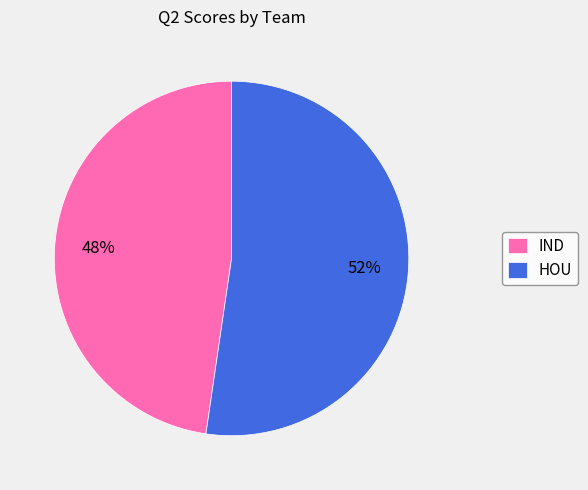

Is there any slice that represents more than half of the pie?

Yes